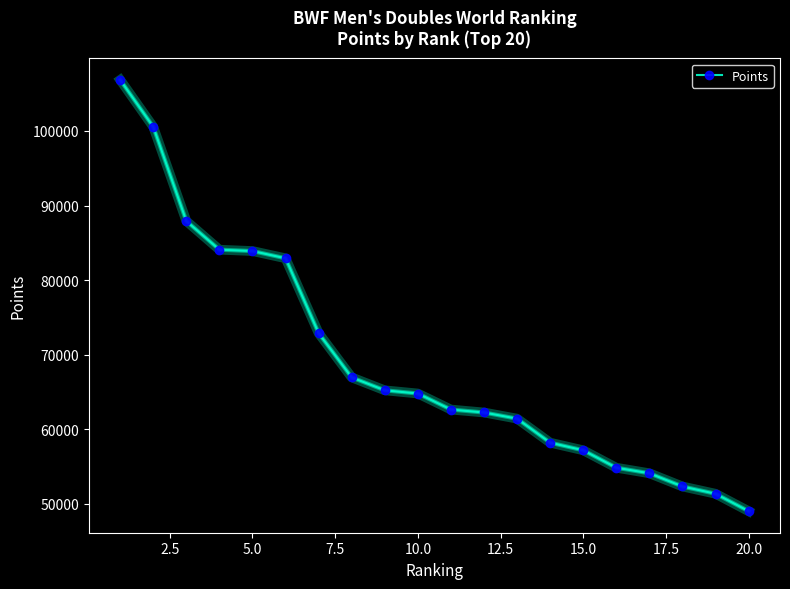

What is the value of the 20th point from the left?

49025.6